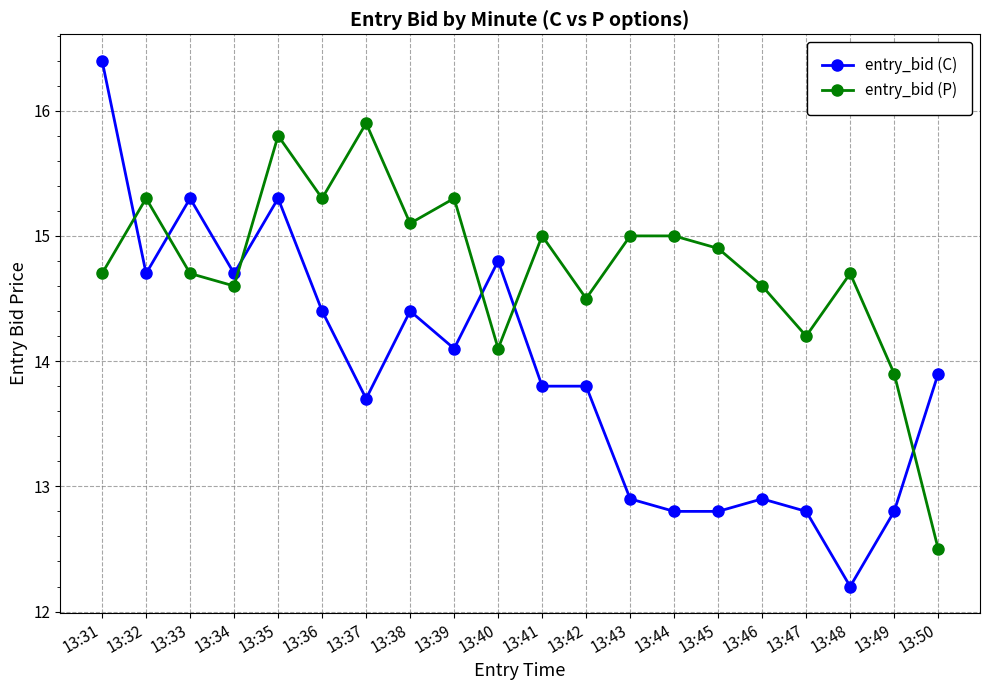

The entry_bid (C) series shows 7.6 at 13:40. True or false?

False